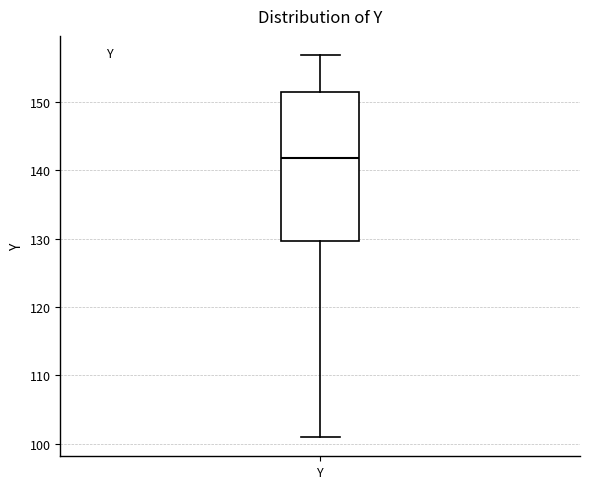

Where does the lower whisker of the box for Y end on the y-axis? The values are not printed on the chart, so give them approximately, as read against the axis.

101